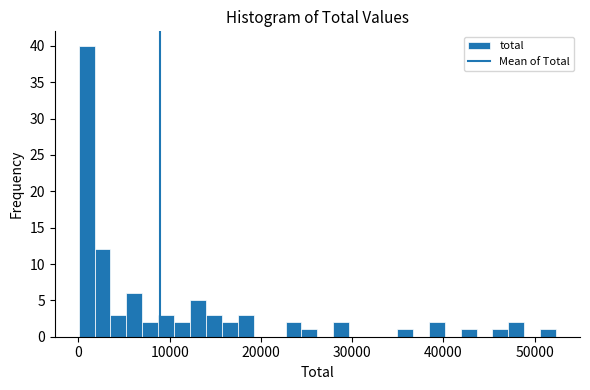

Around what value on the x-axis is the tallest bar? Give the approximate position of its centre, as read against the axis.

1000